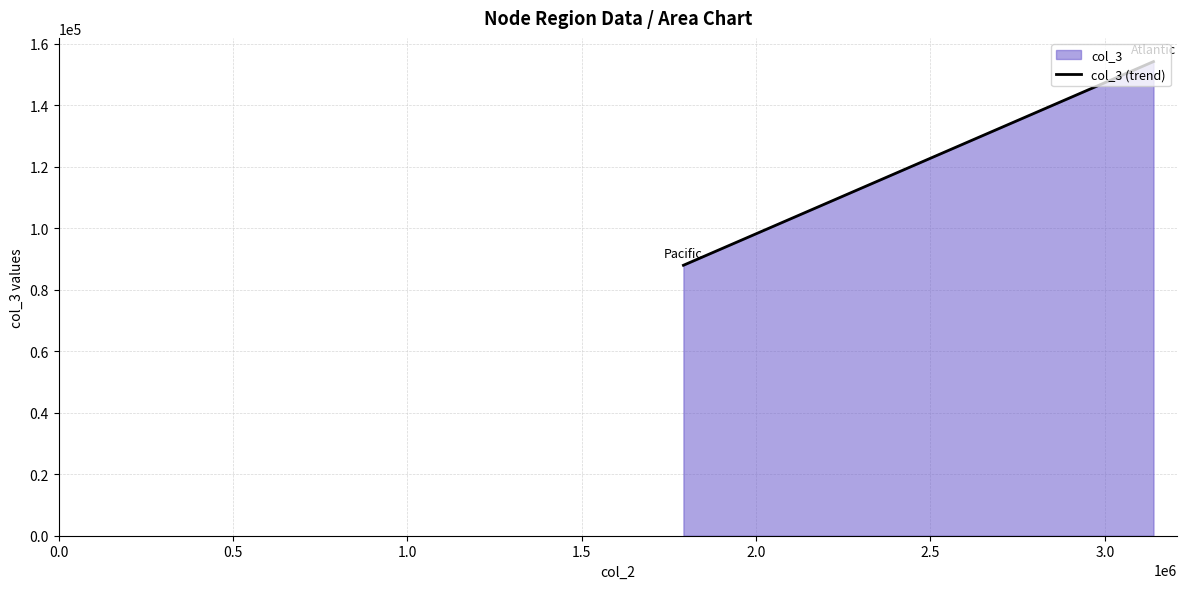

How many values are between 87987 and 154248?

2